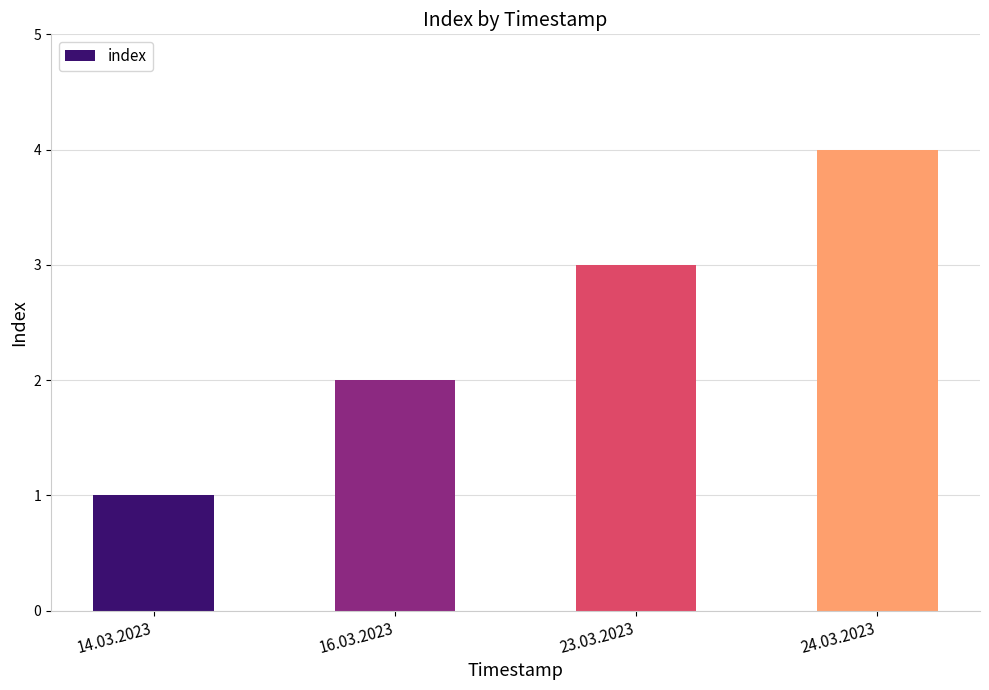

At which label is the value closest to 2?

16.03.2023